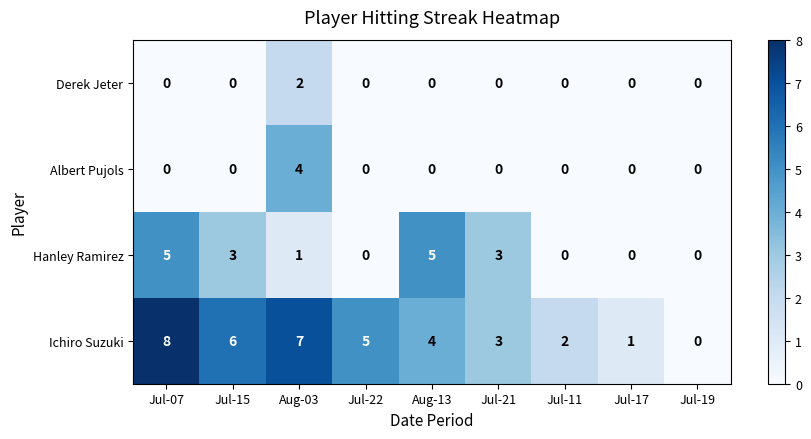

Which category has the highest value in the Ichiro Suzuki series?

Jul-07